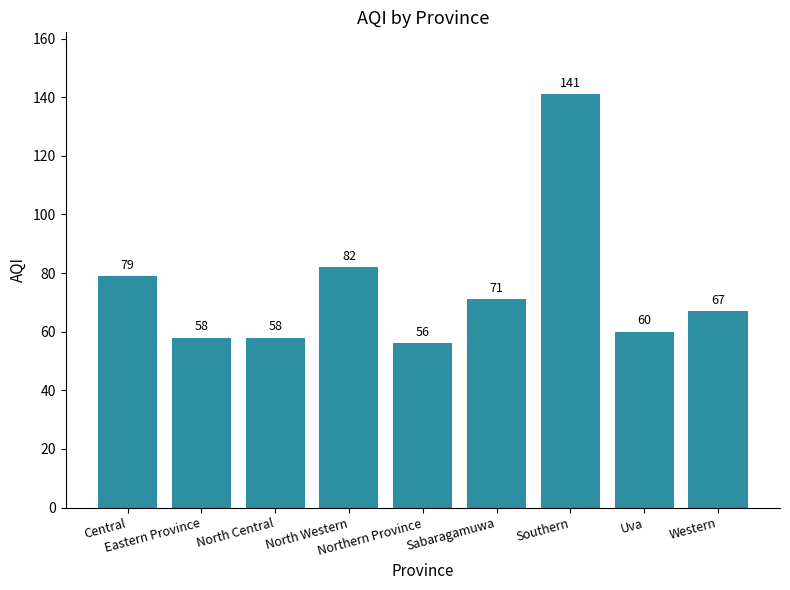

Which category has the lowest value across all series?

Northern Province